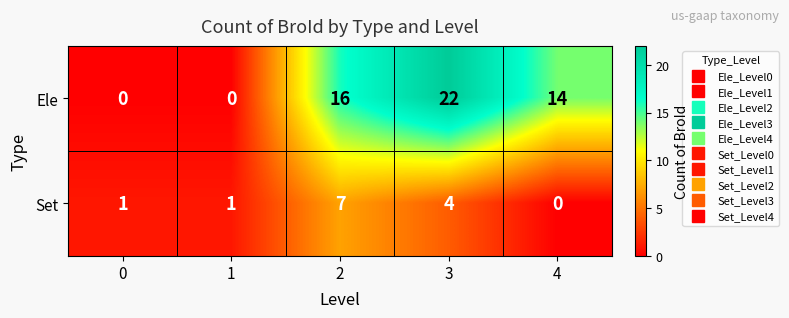

The Set series shows 1 at 0. True or false?

True